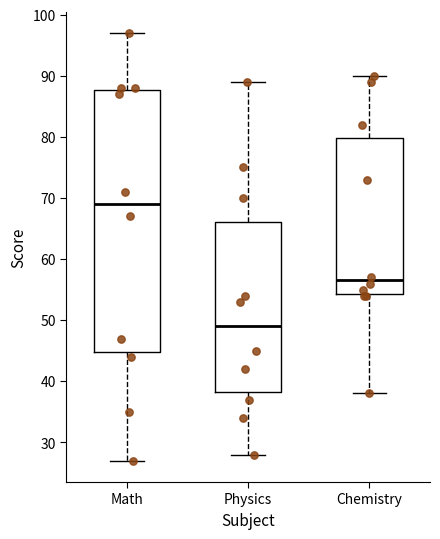

Which box is the tallest, from its lower edge to its upper edge?

Math